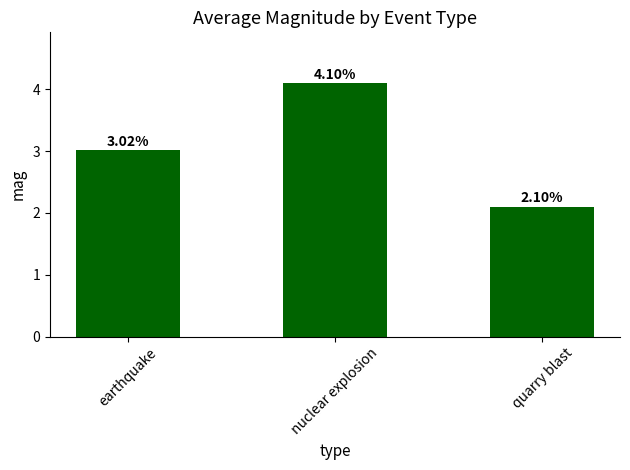

Rank the categories by value from highest to lowest.

nuclear explosion, earthquake, quarry blast